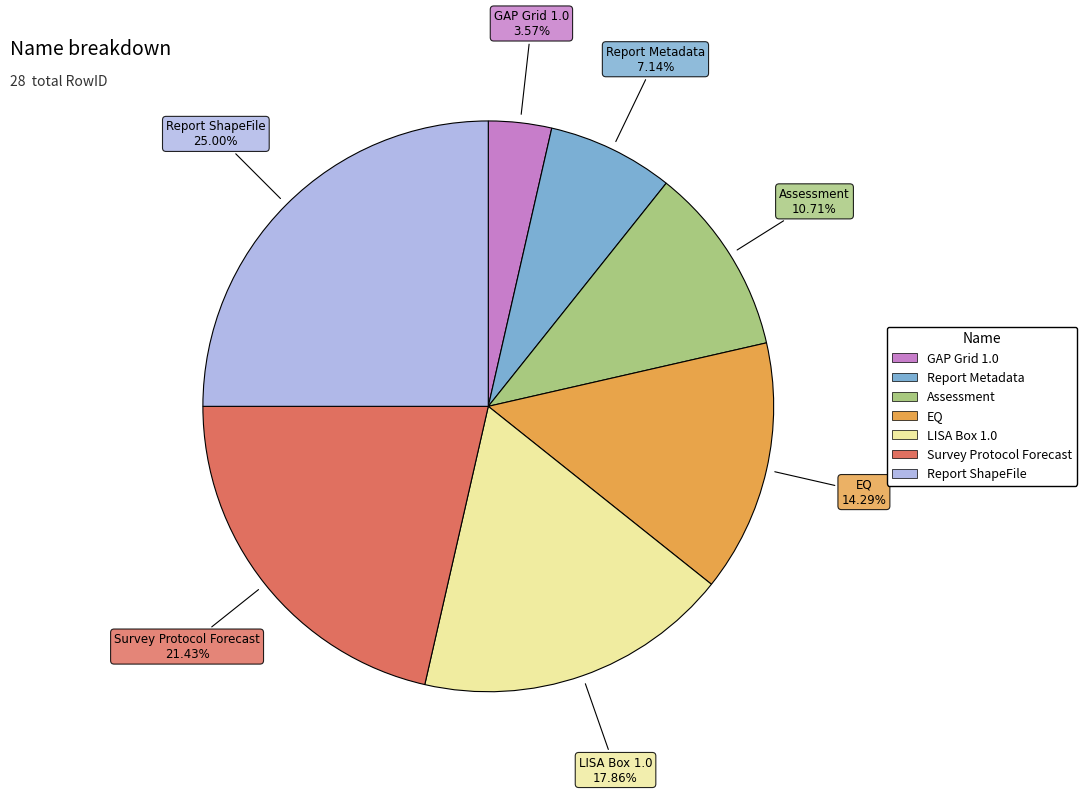

How many slices are in this pie chart?

7